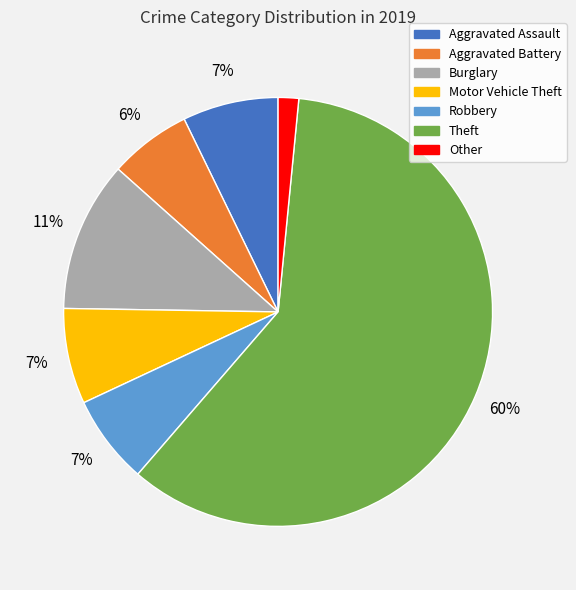

Count the number of slices in the pie.

7